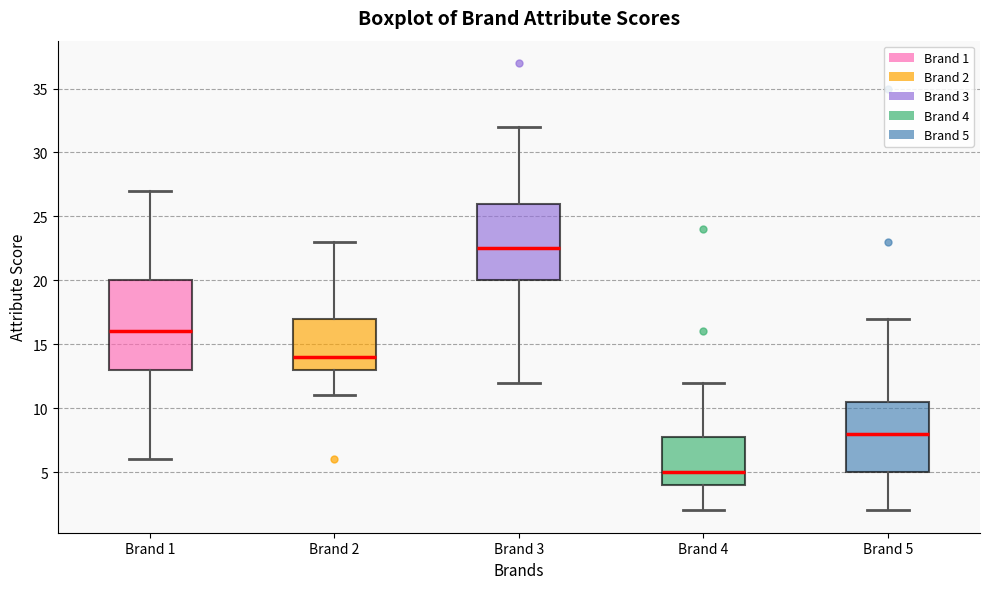

Where does the median line of the box for Brand 3 sit on the y-axis? The values are not printed on the chart, so give them approximately, as read against the axis.

22.5